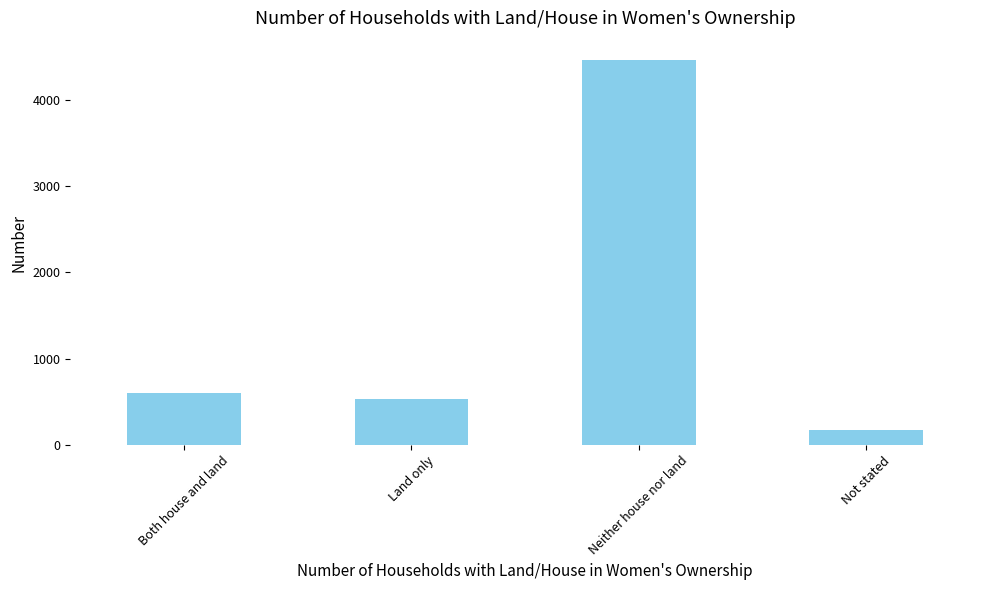

What is the approximate value at Both house and land?

600